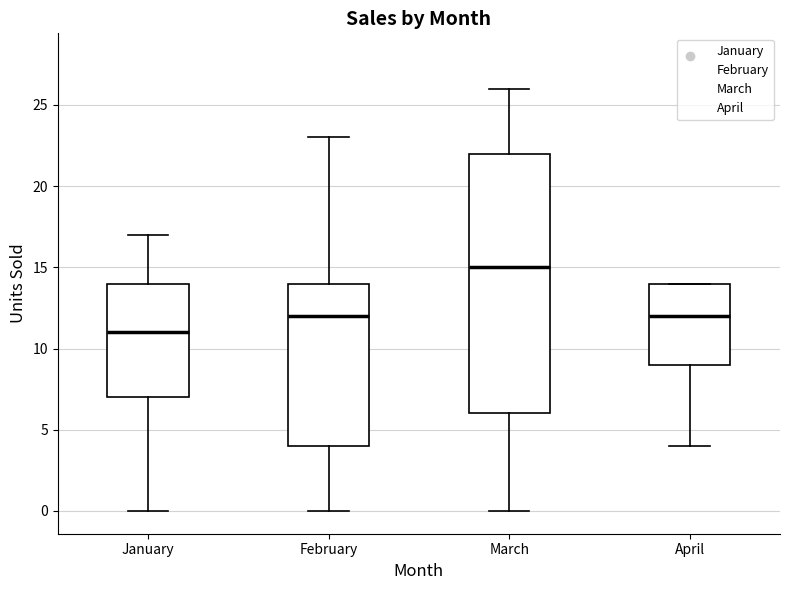

Where is the upper edge of the box for March on the y-axis? The values are not printed on the chart, so give them approximately, as read against the axis.

22